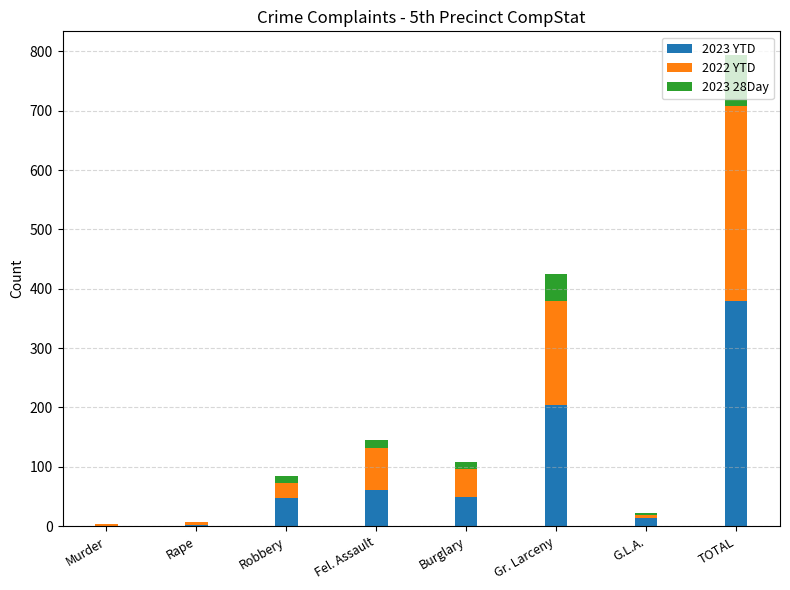

What is the maximum value for 2023 YTD?

380